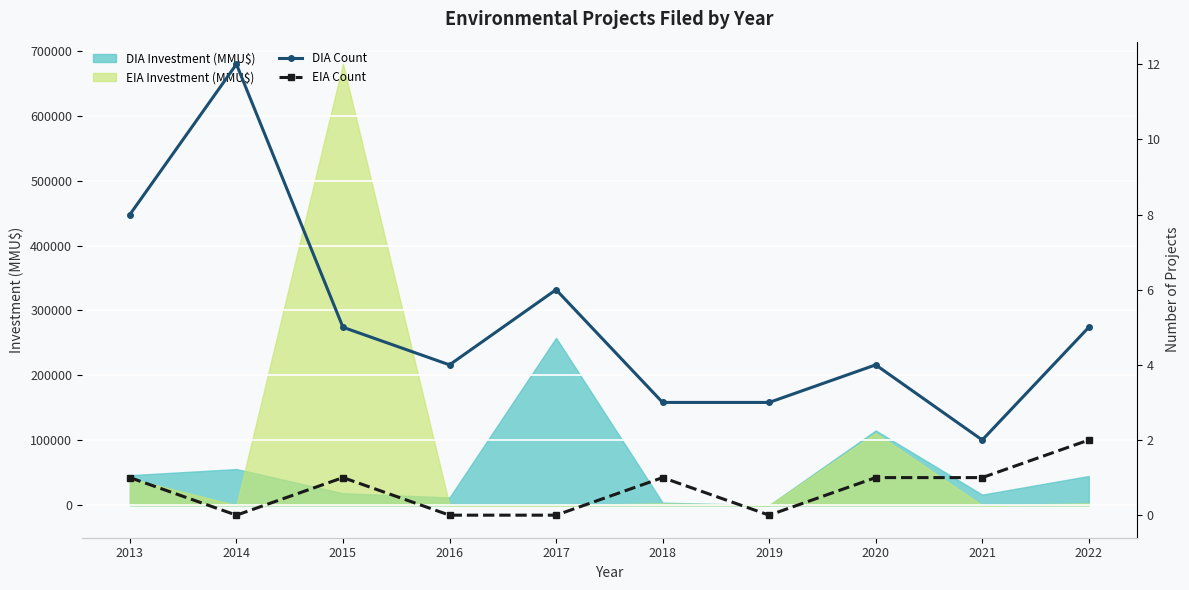

What is the maximum value for EIA Count?

2